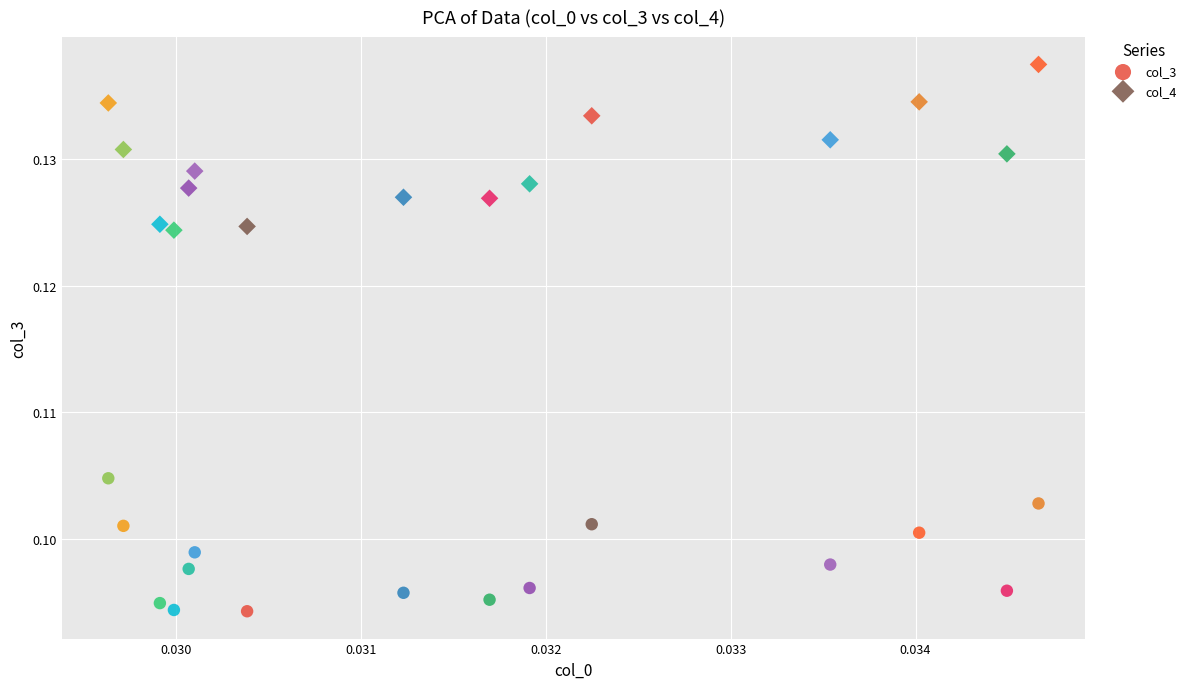

Which series contains the highest Y value?

col_4